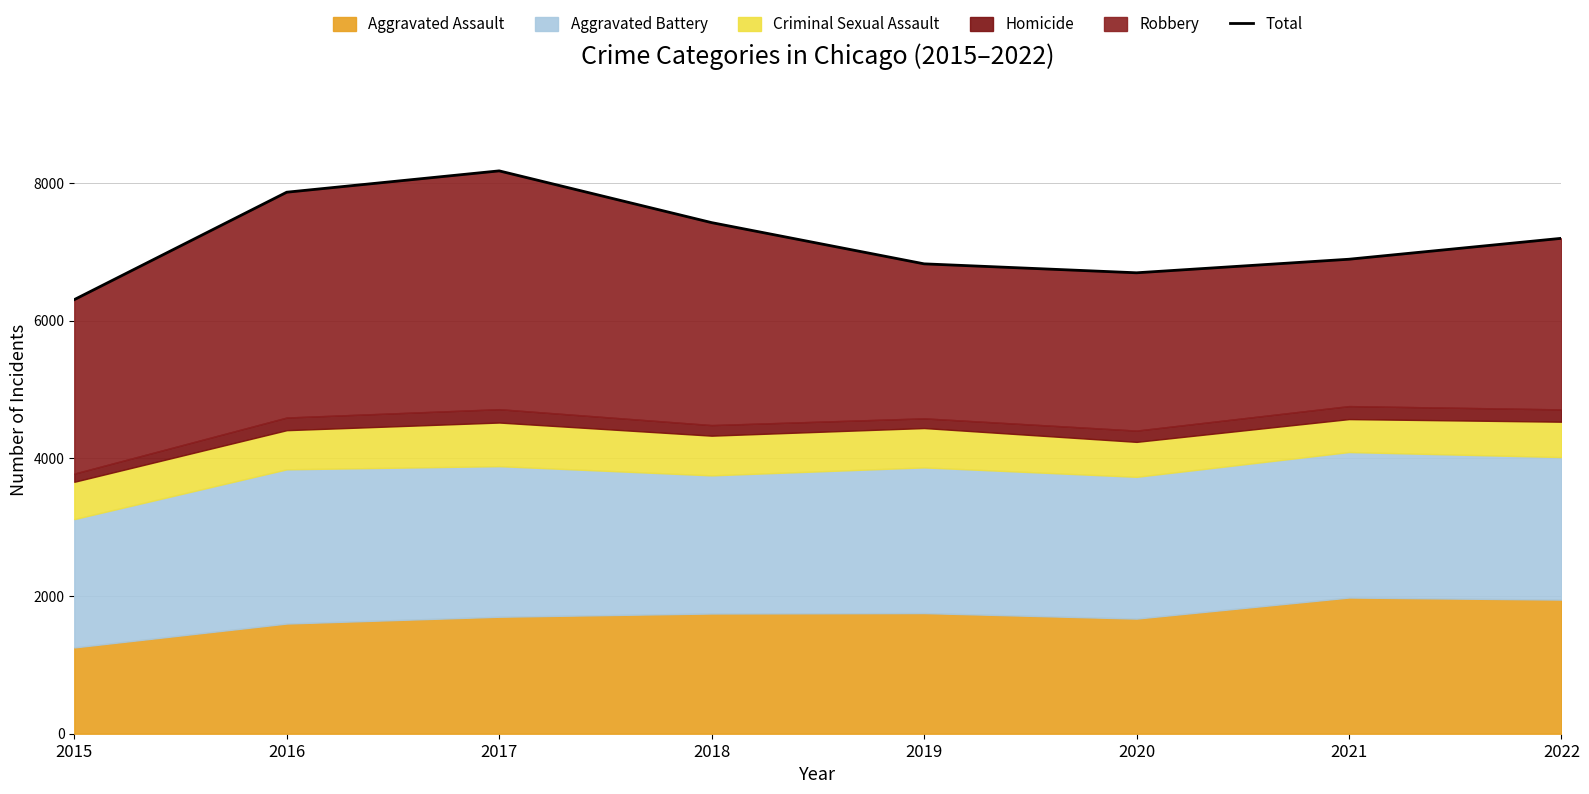

How many data points are less than 7199?

4